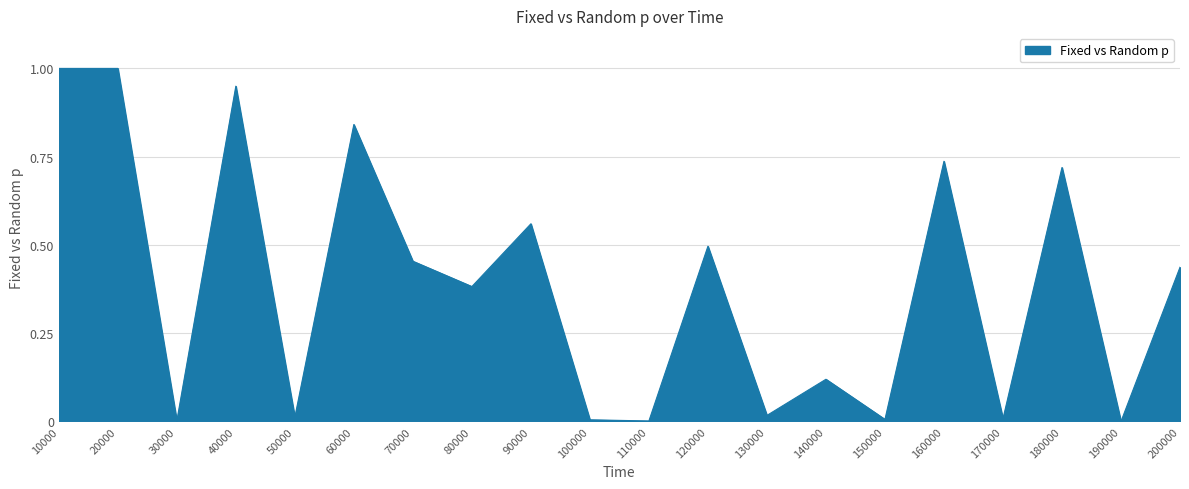

What is the difference between the maximum and minimum values?

1.0